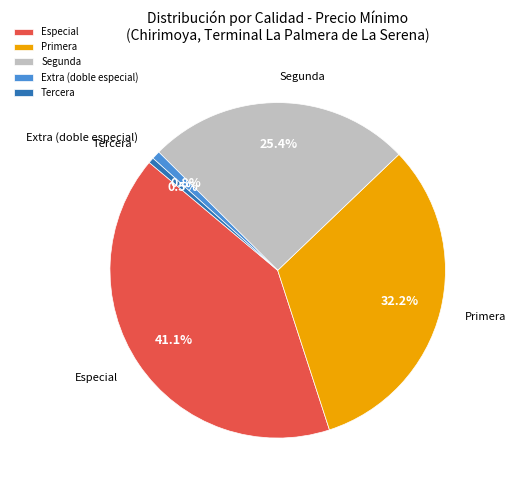

What percentage do Especial and Segunda together represent?

66.5%